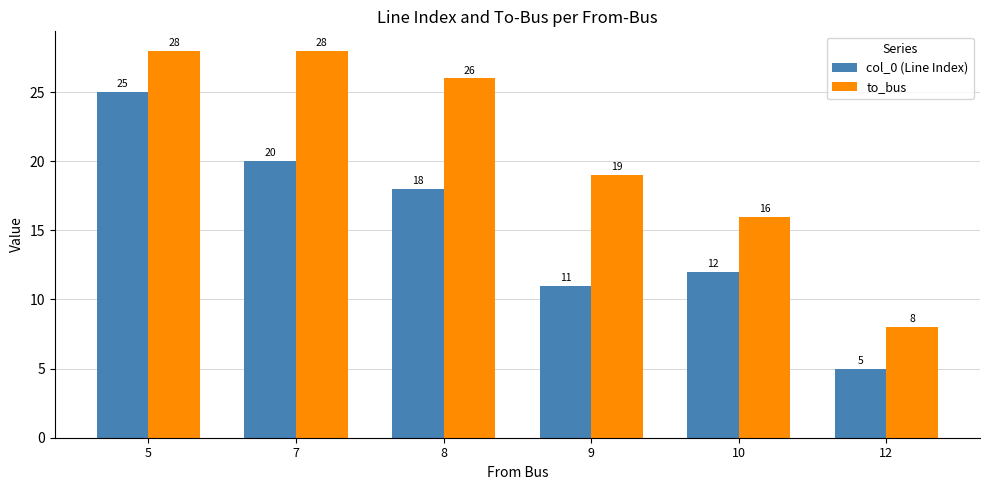

List the series in order of their overall mean, lowest first.

col_0 (Line Index), to_bus